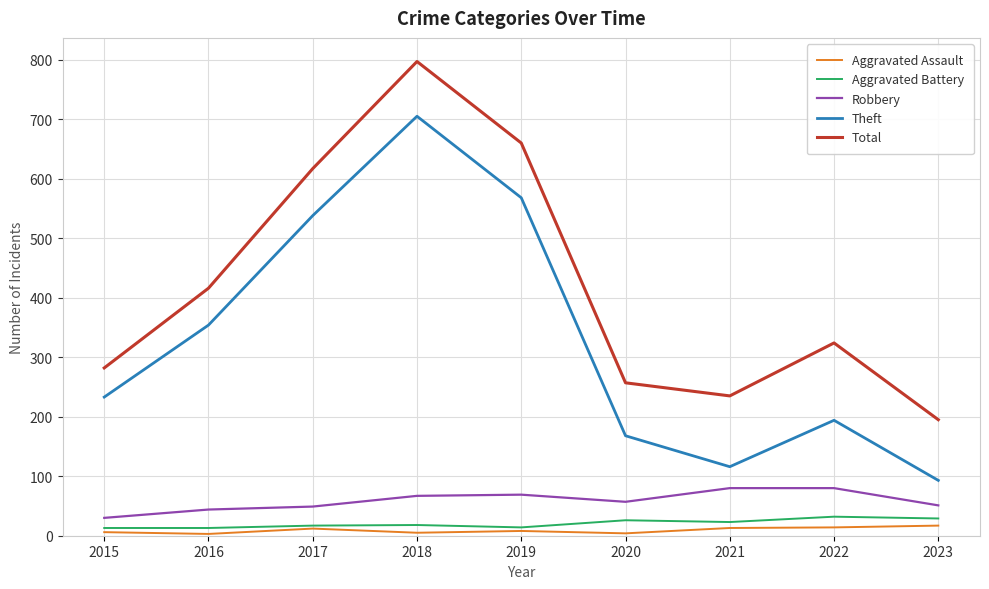

Between 2017 and 2023, which series saw the biggest shift?

Theft